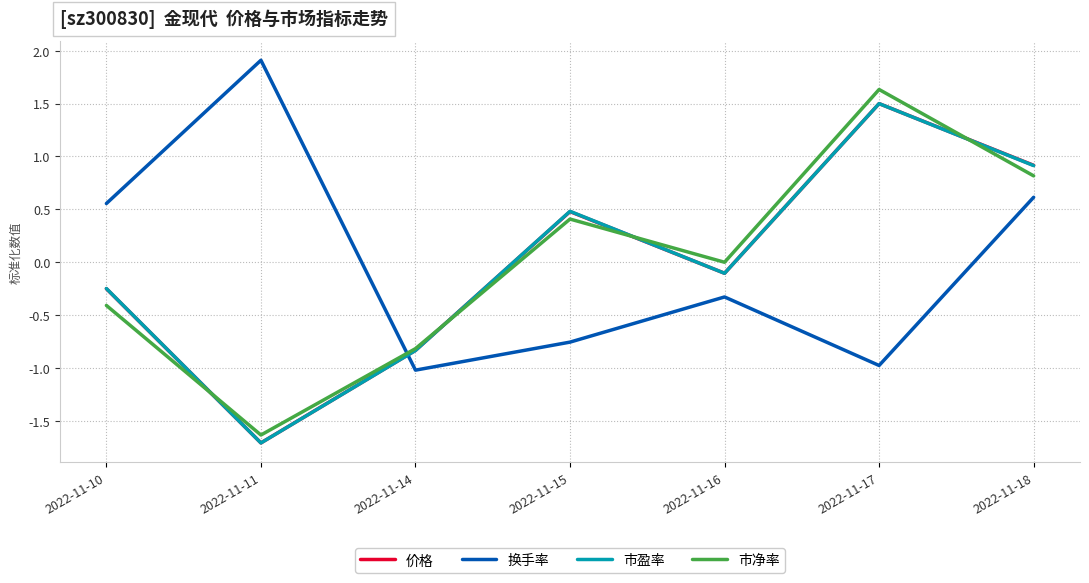

List the labels in order of 价格 value, largest first.

2022-11-17, 2022-11-18, 2022-11-15, 2022-11-16, 2022-11-10, 2022-11-14, 2022-11-11